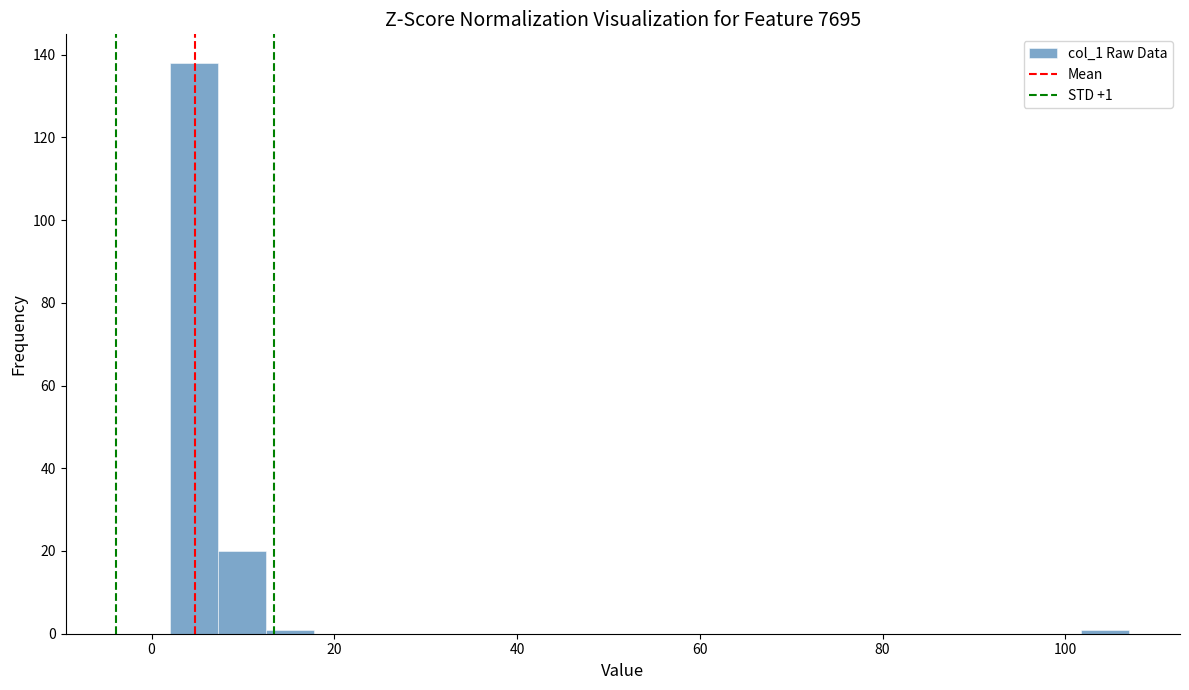

Around what value on the x-axis is the tallest bar? Give the approximate position of its centre, as read against the axis.

4